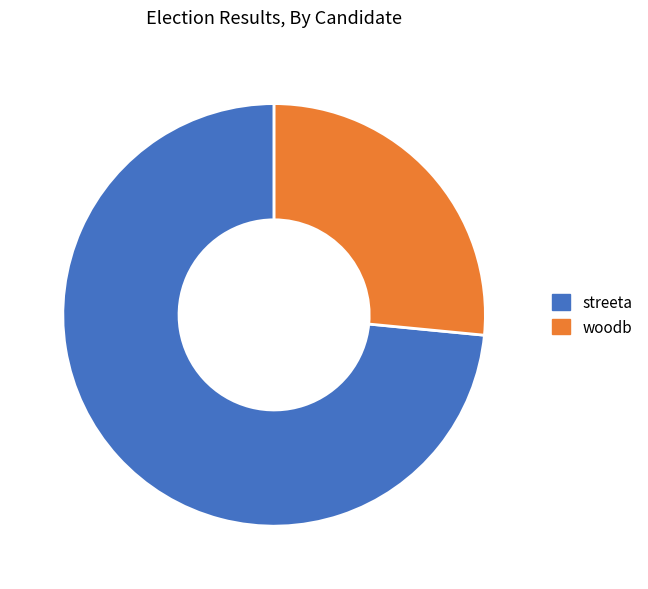

Is the sum of streeta and woodb greater than half?

Yes